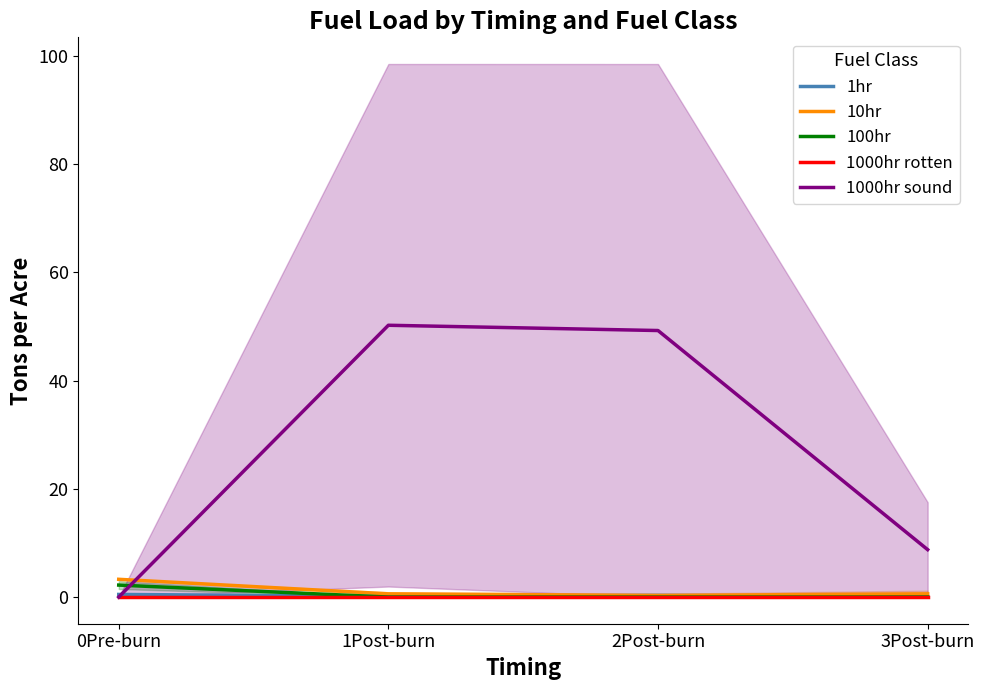

Between 1Post-burn and 2Post-burn, which series saw the biggest shift?

1000hr sound